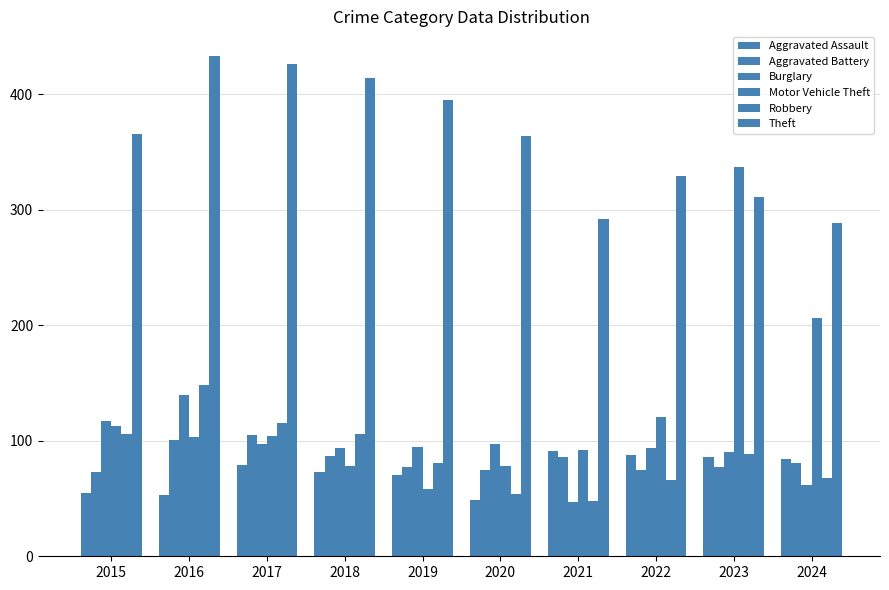

Are the bars horizontal?

No